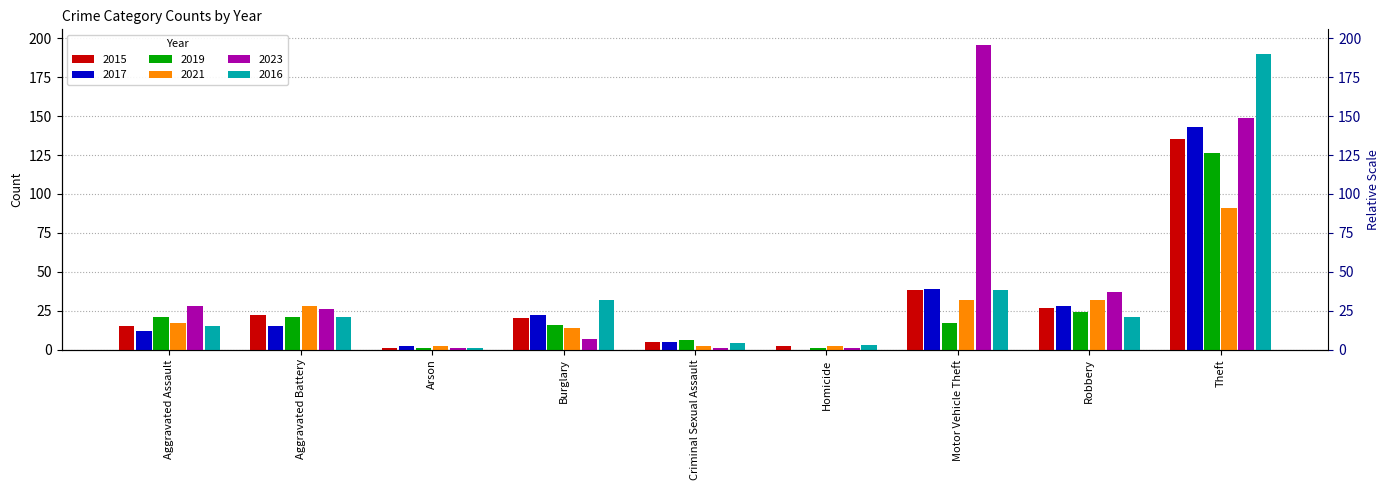

What is the value of the 2021 bar at the 4th from the left?

14